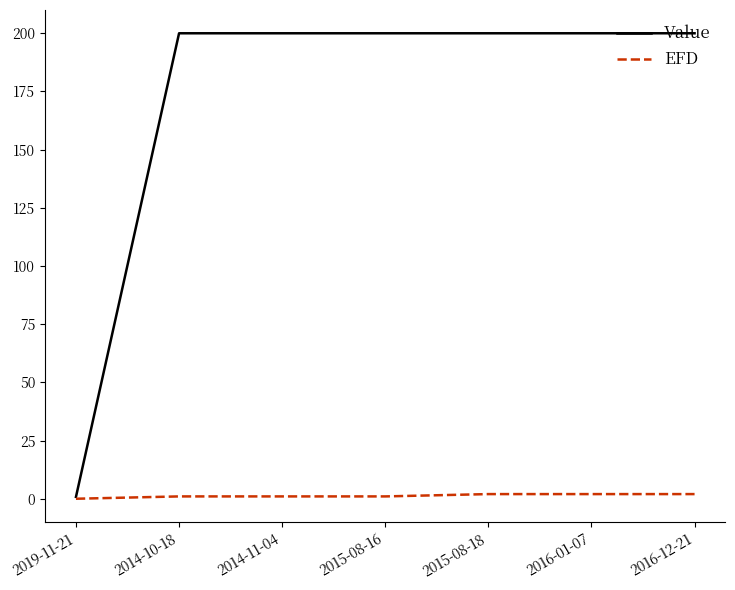

Which series has the largest total across all categories?

Value